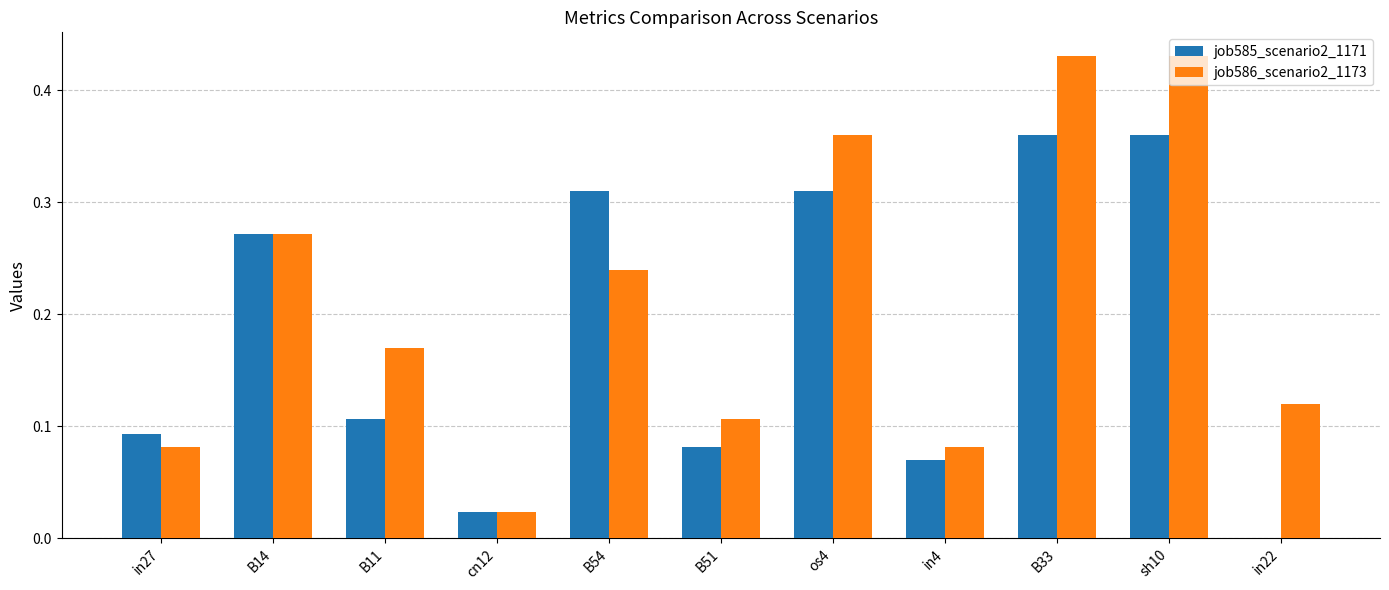

Is the value of job585_scenario2_1171 at in27 greater than the value of job586_scenario2_1173 at in22?

No